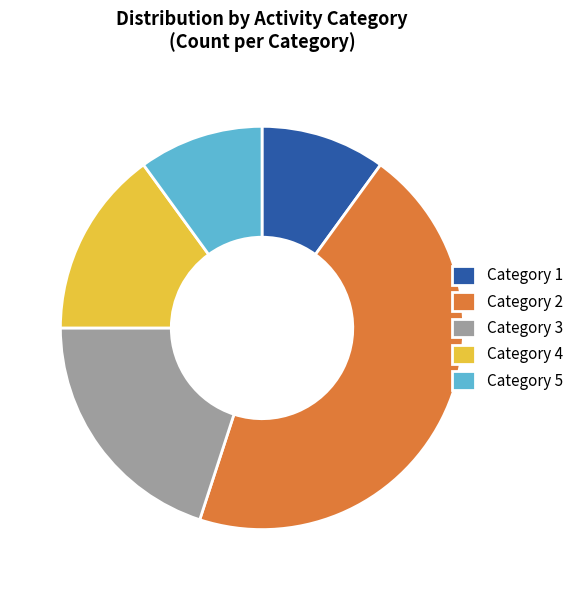

Is the sum of Category 3 and Category 4 greater than half?

No